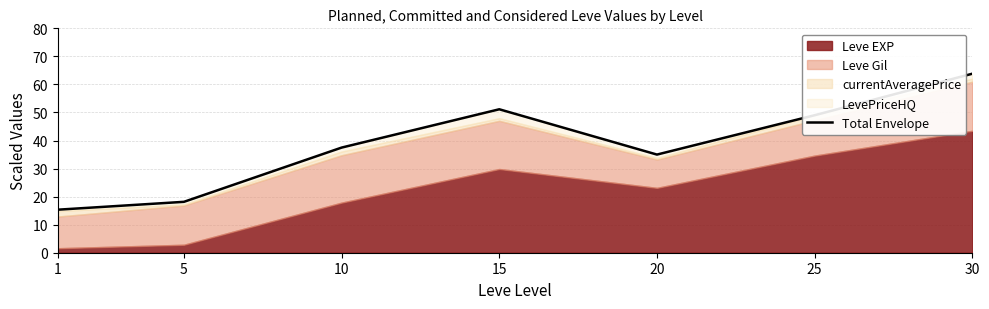

Reading right to left, list all the values displayed in this chart.

30=63.8	25=49.0	20=35.0	15=51.1	10=37.5	5=18.1	1=15.3